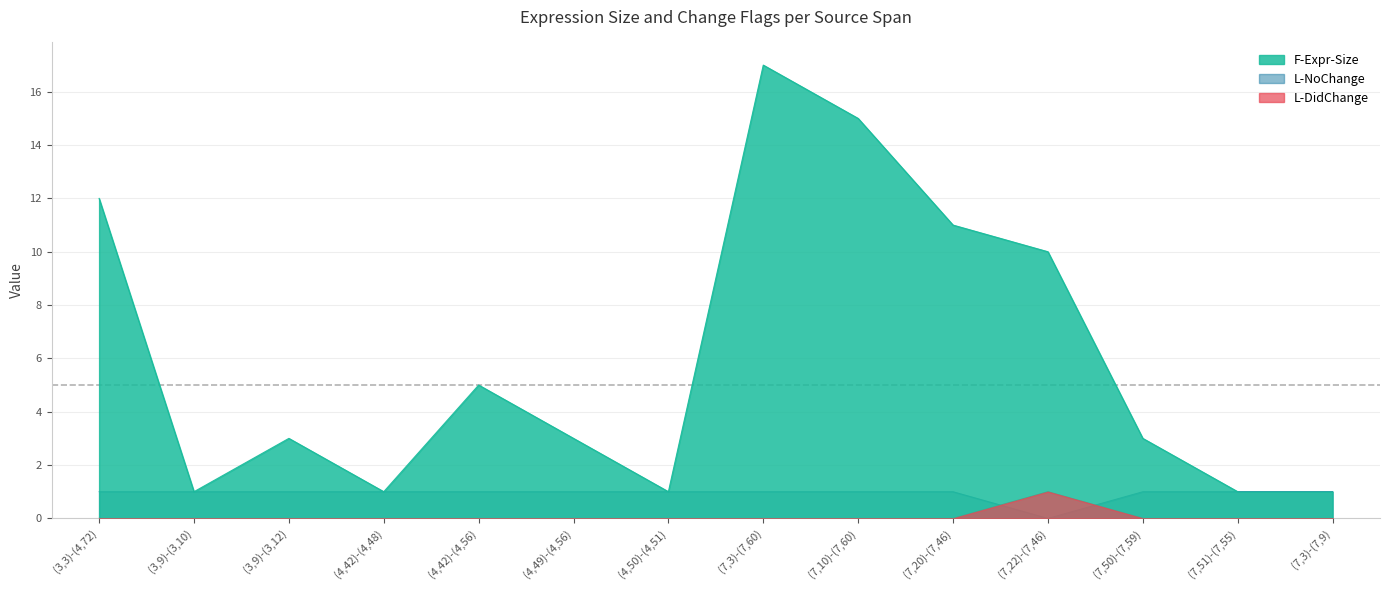

Which has a higher value, (7,10)-(7,60) or (4,42)-(4,56)?

(7,10)-(7,60)